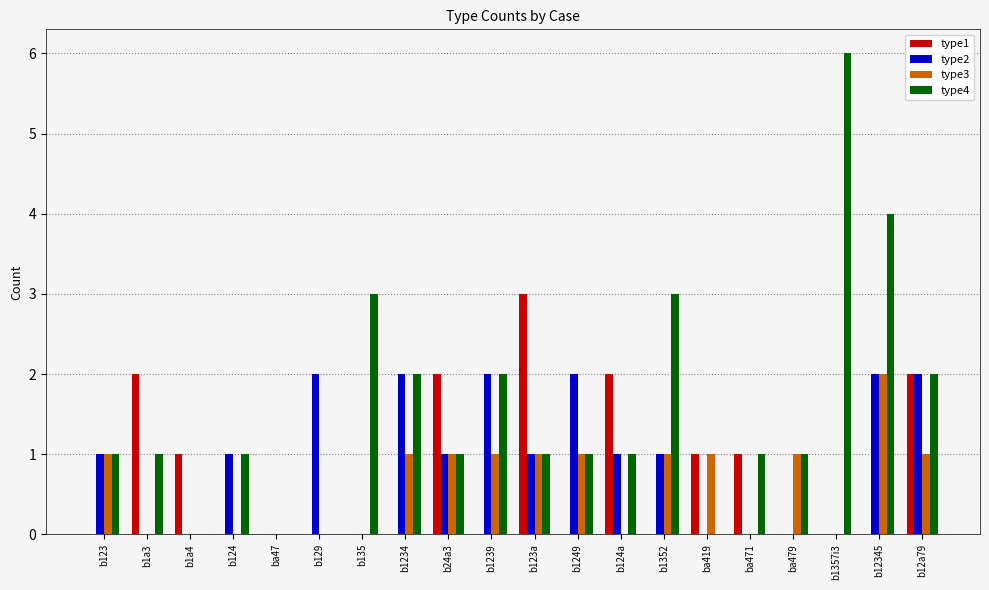

What is the maximum value for type1?

3